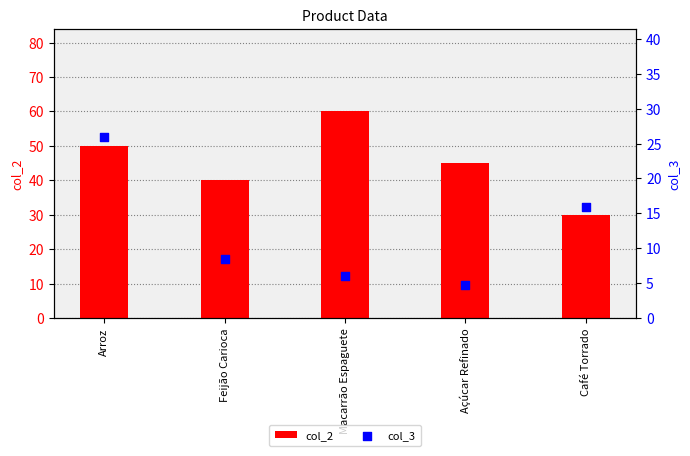

Which series has the largest Y range (max minus min)?

col_2